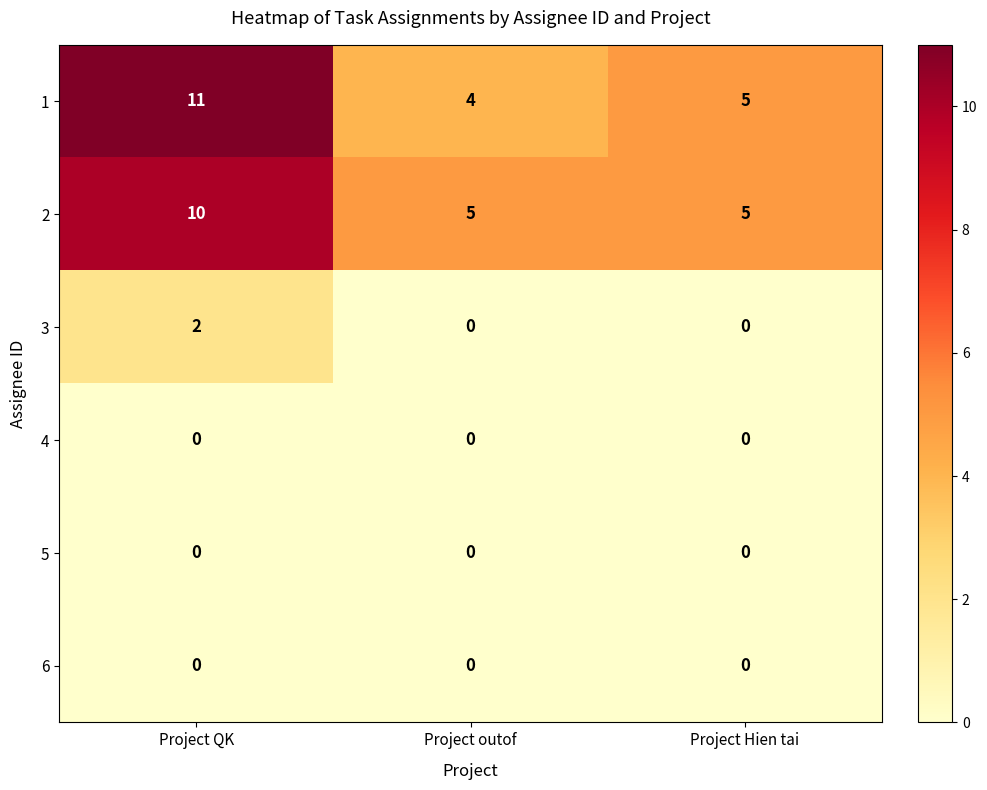

How many categories are shown in the chart?

3